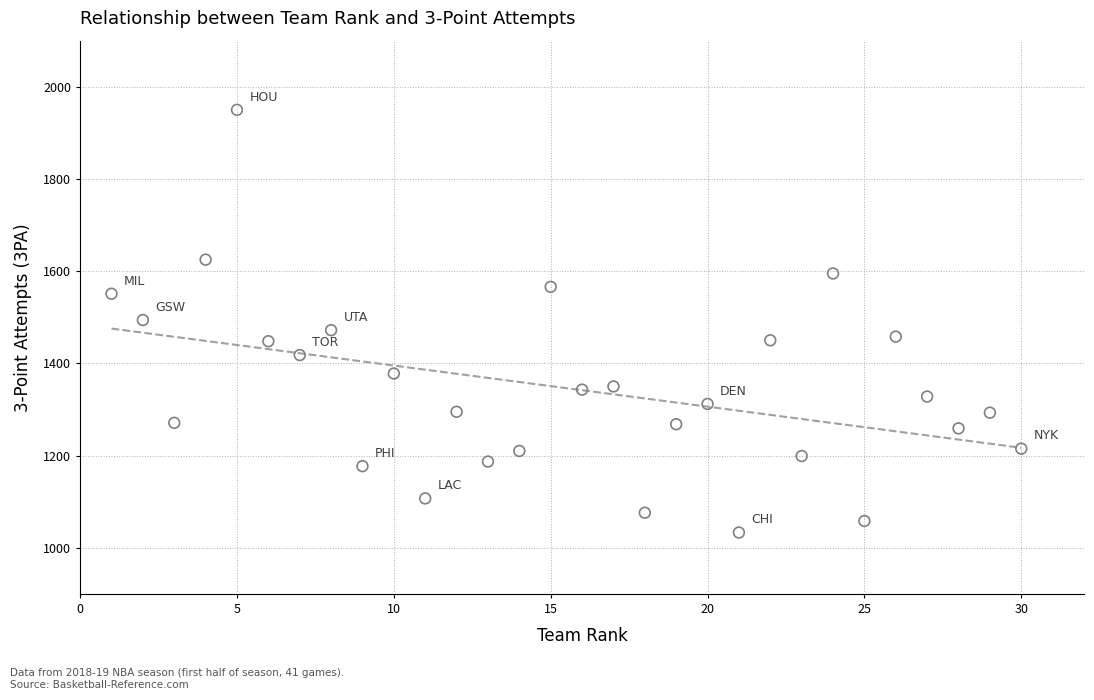

What is the range of Y values (max minus min)?

917